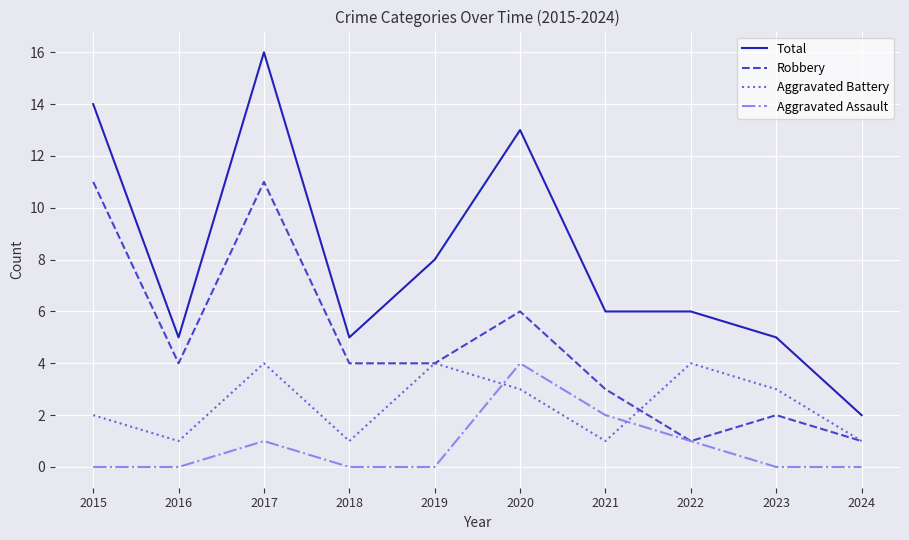

The value of Aggravated Assault at 2021 is 3. True or false?

False